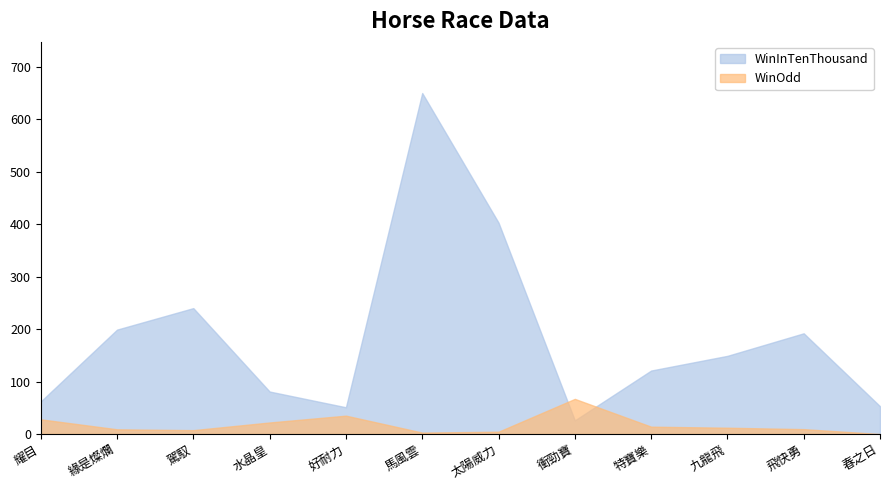

Which series has the largest total across all categories?

WinInTenThousand